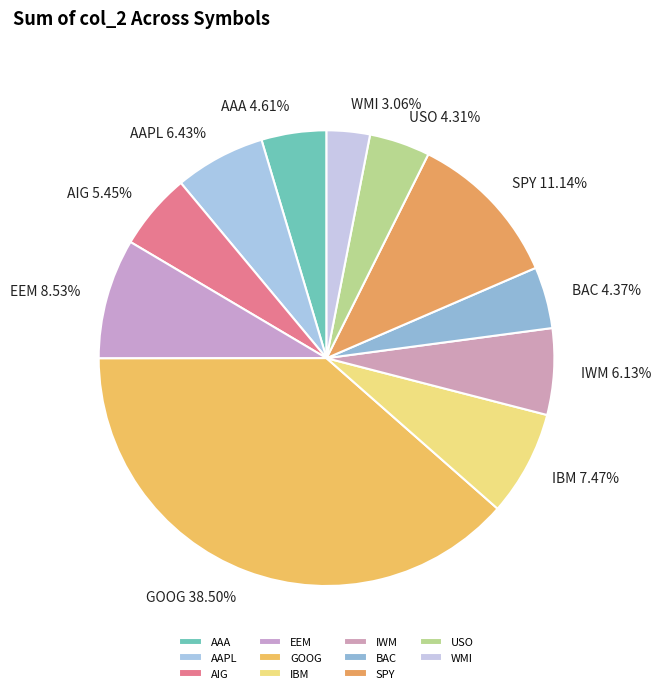

Is it true that AAPL is 1% of the pie?

False